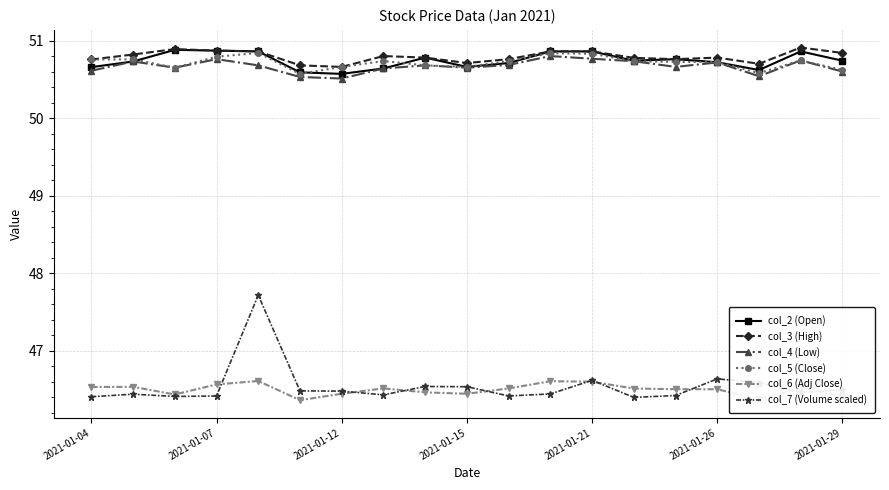

Which series has the widest spread of values?

col_7 (Volume scaled)